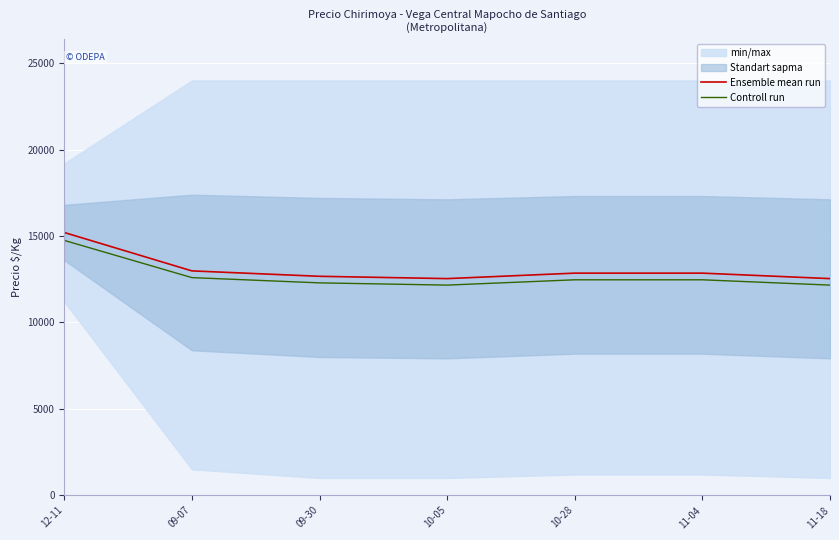

What is the sum of all Controll run values?

88864.9